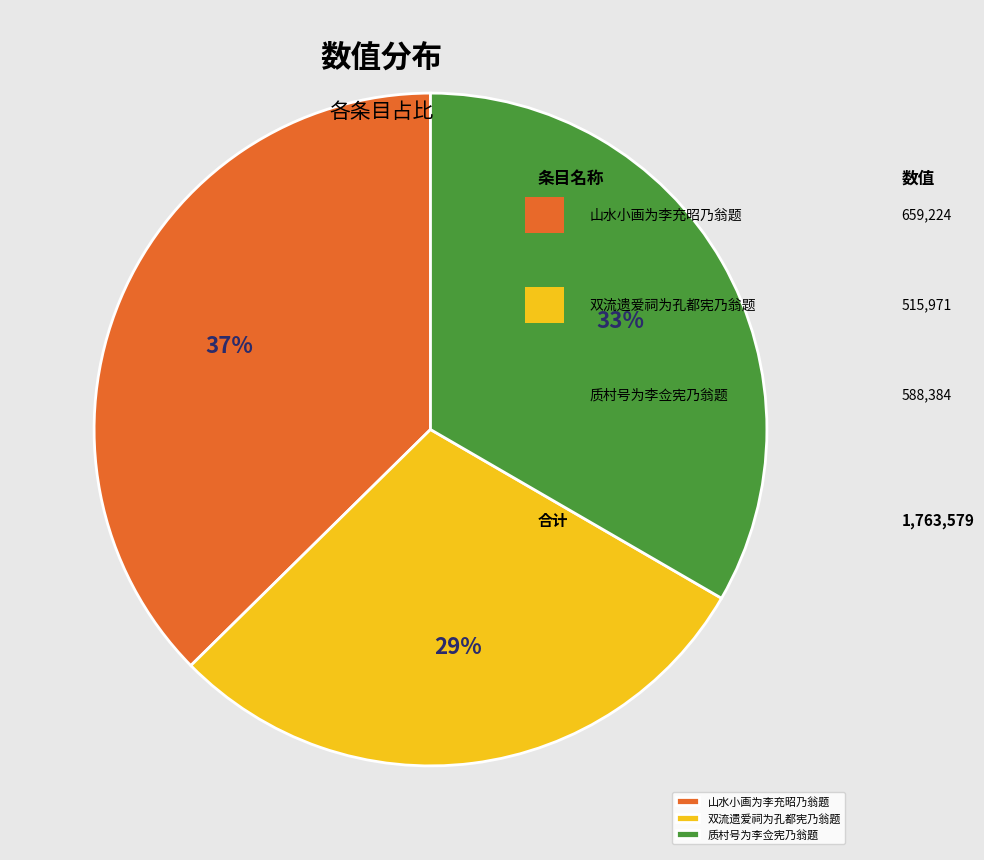

Is there a majority slice in this chart?

No